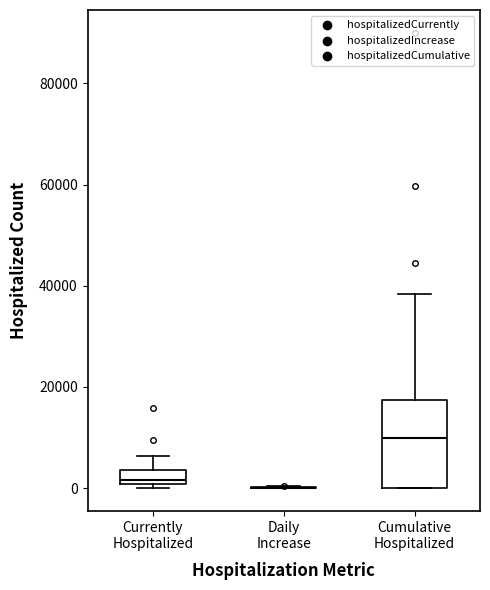

Where is the lower edge of the box for Cumulative Hospitalized on the y-axis? The values are not printed on the chart, so give them approximately, as read against the axis.

0